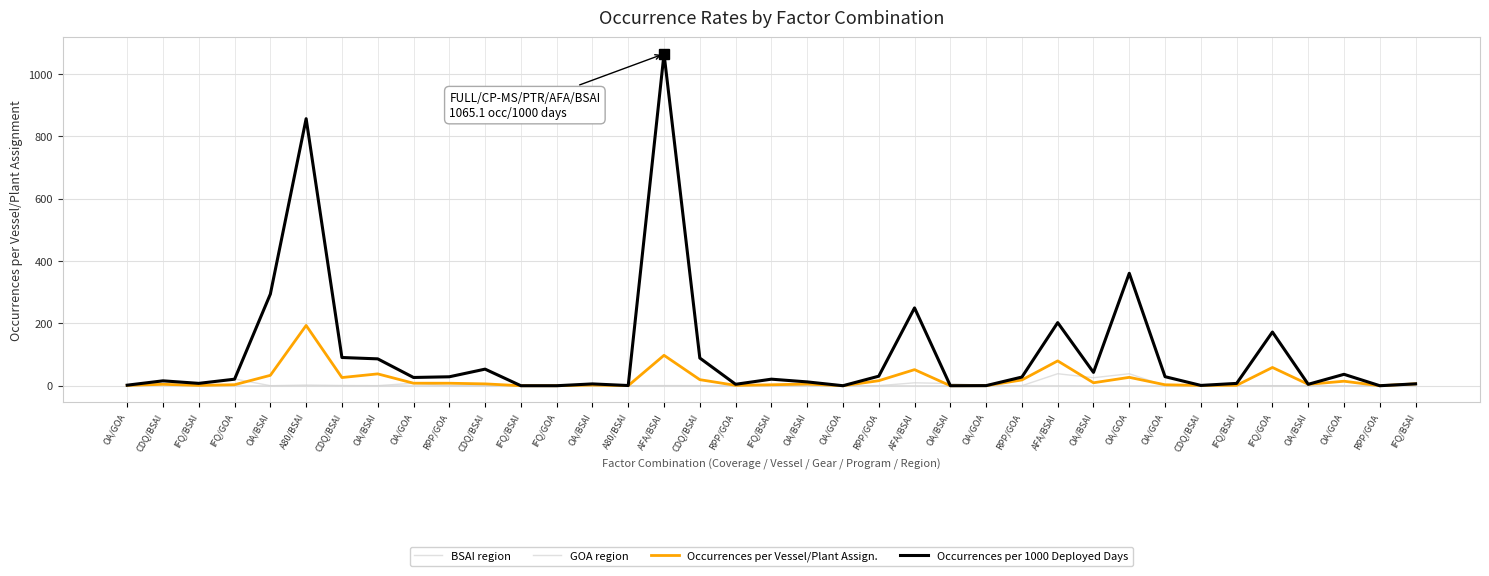

What is the difference between the Occurrences per Vessel/Plant Assign. values at IFQ/BSAI and RPP/GOA?

16.1